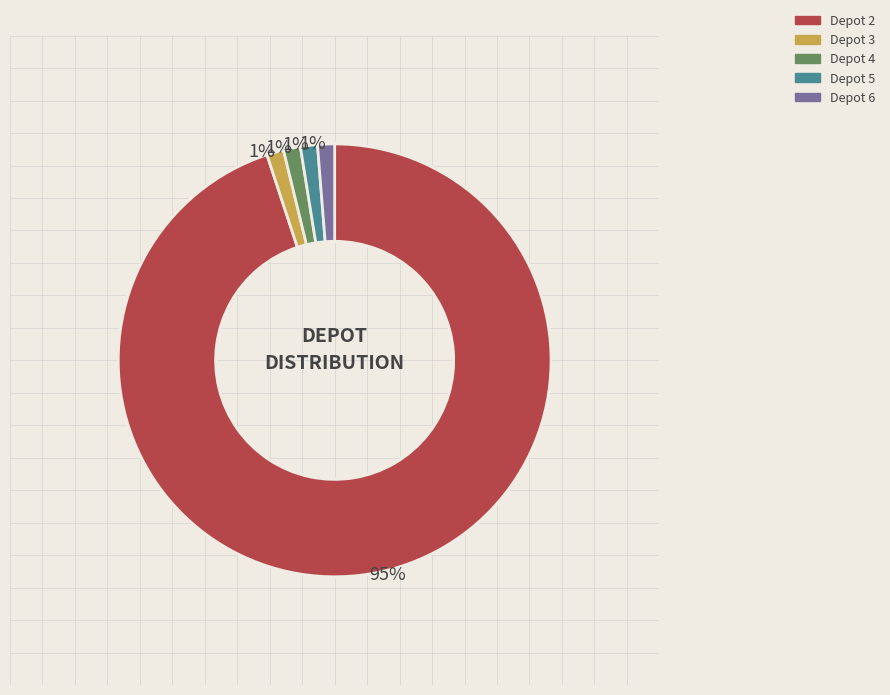

Which category has the biggest portion of the pie?

Depot 2